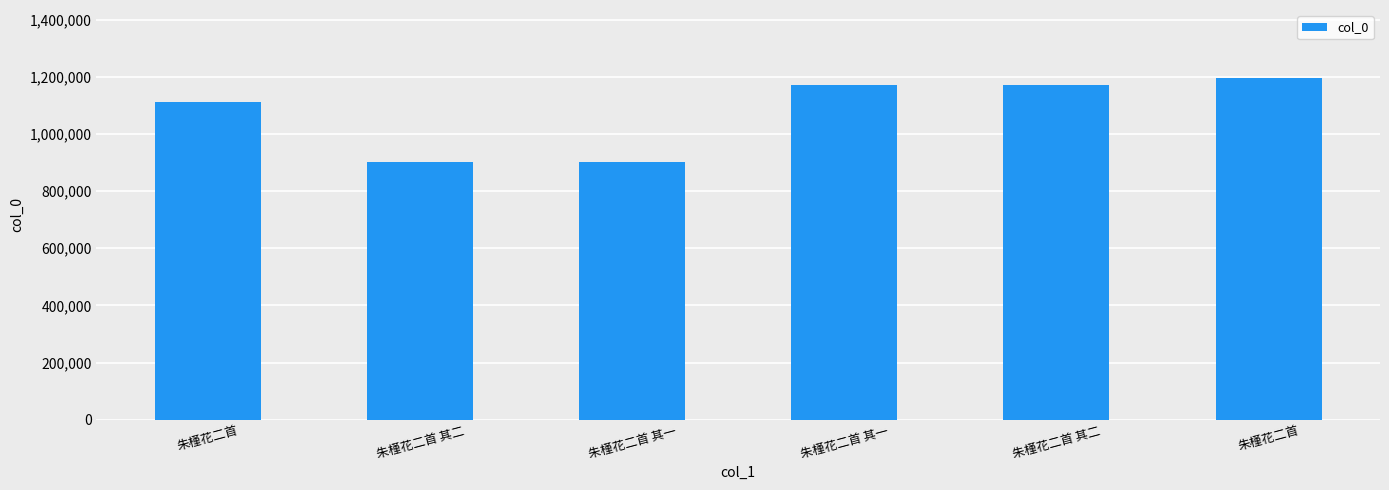

What is the change in value from 朱槿花二首 其一 to 朱槿花二首?

+294625